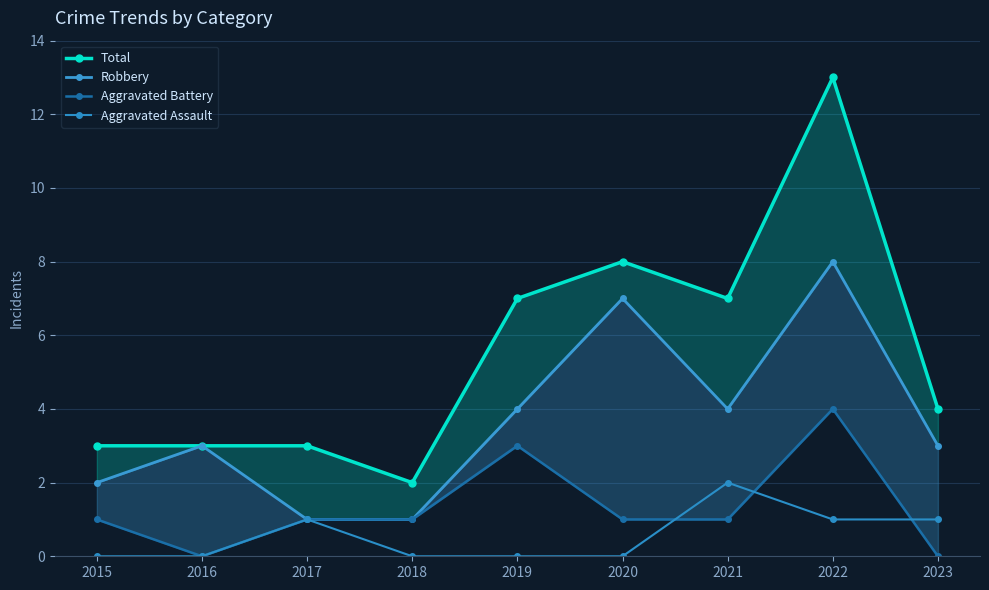

Is it true that Aggravated Battery equals 0 at 2016?

True